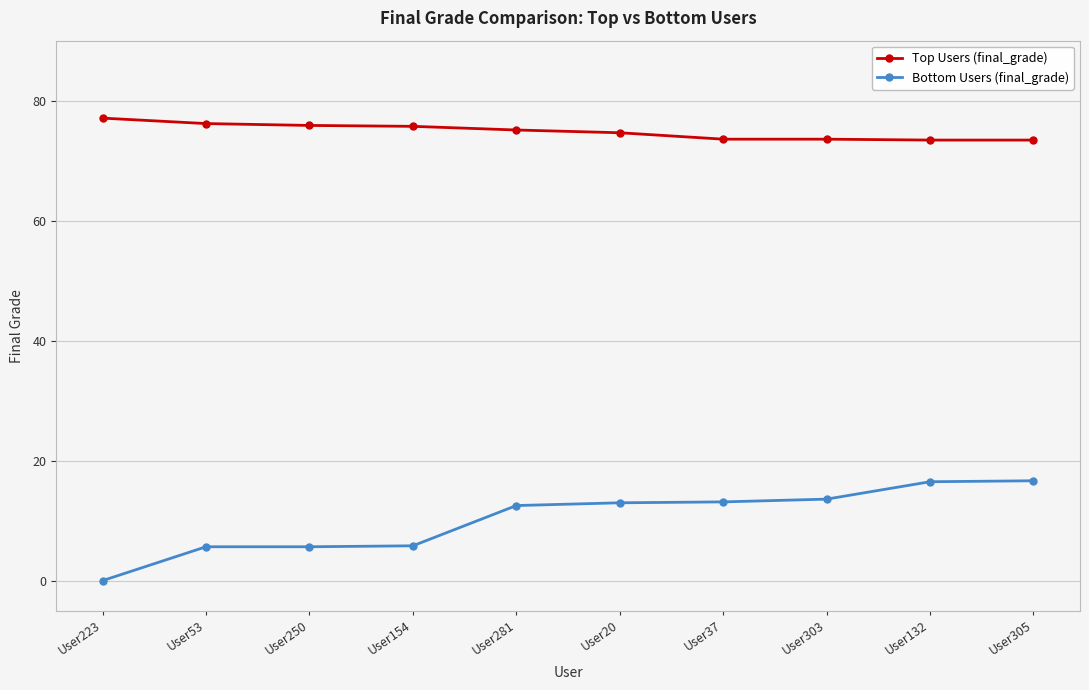

What is the total value across all series at User223?

77.1